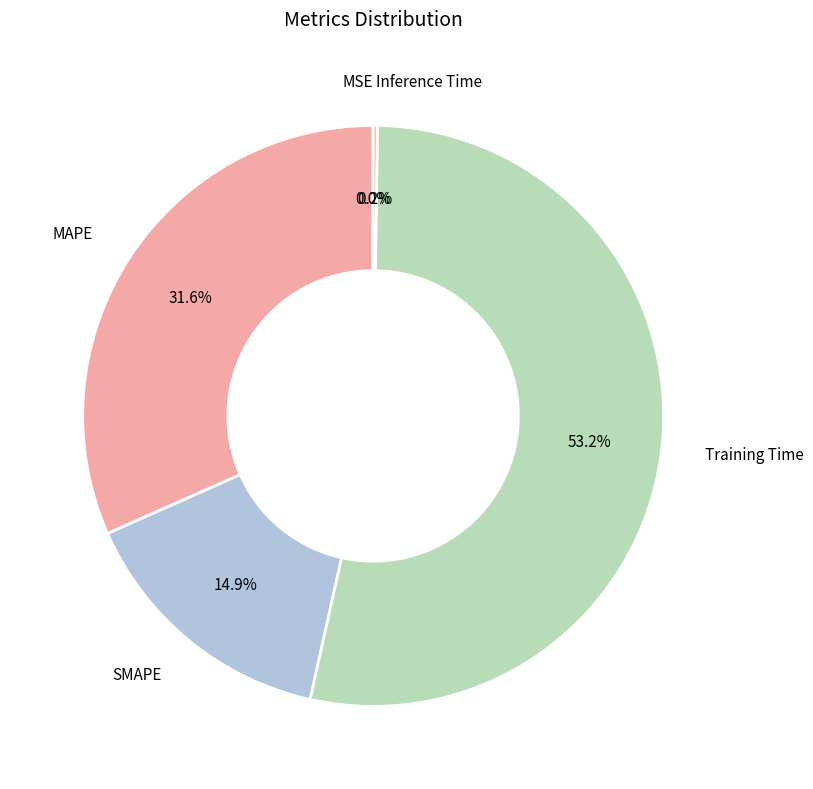

What is the ratio of the value at SMAPE to the value at MAPE?

0.5